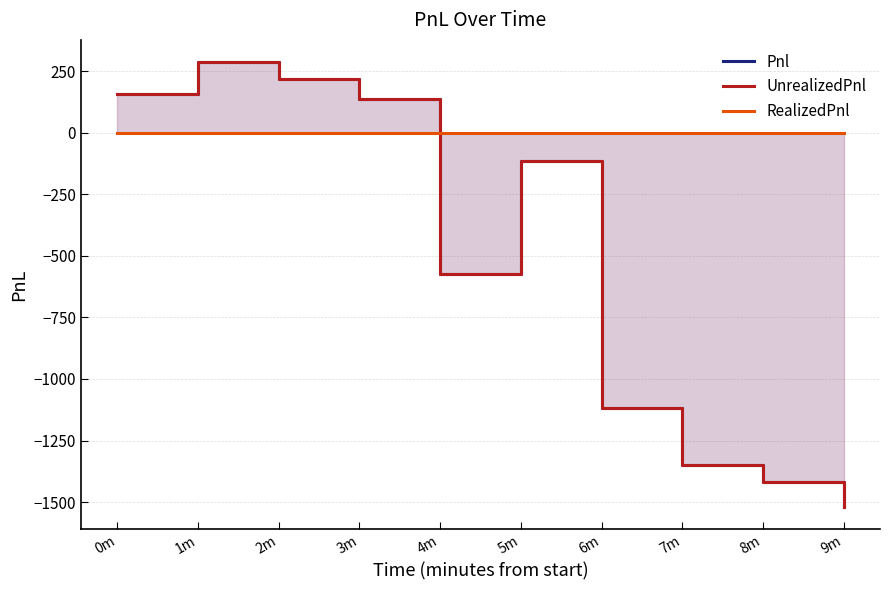

Which series has the largest range (max minus min)?

Pnl